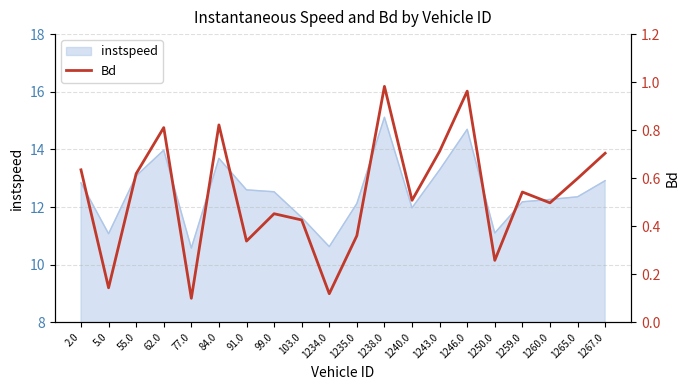

What is the label of the 16th point from the right?

77.0